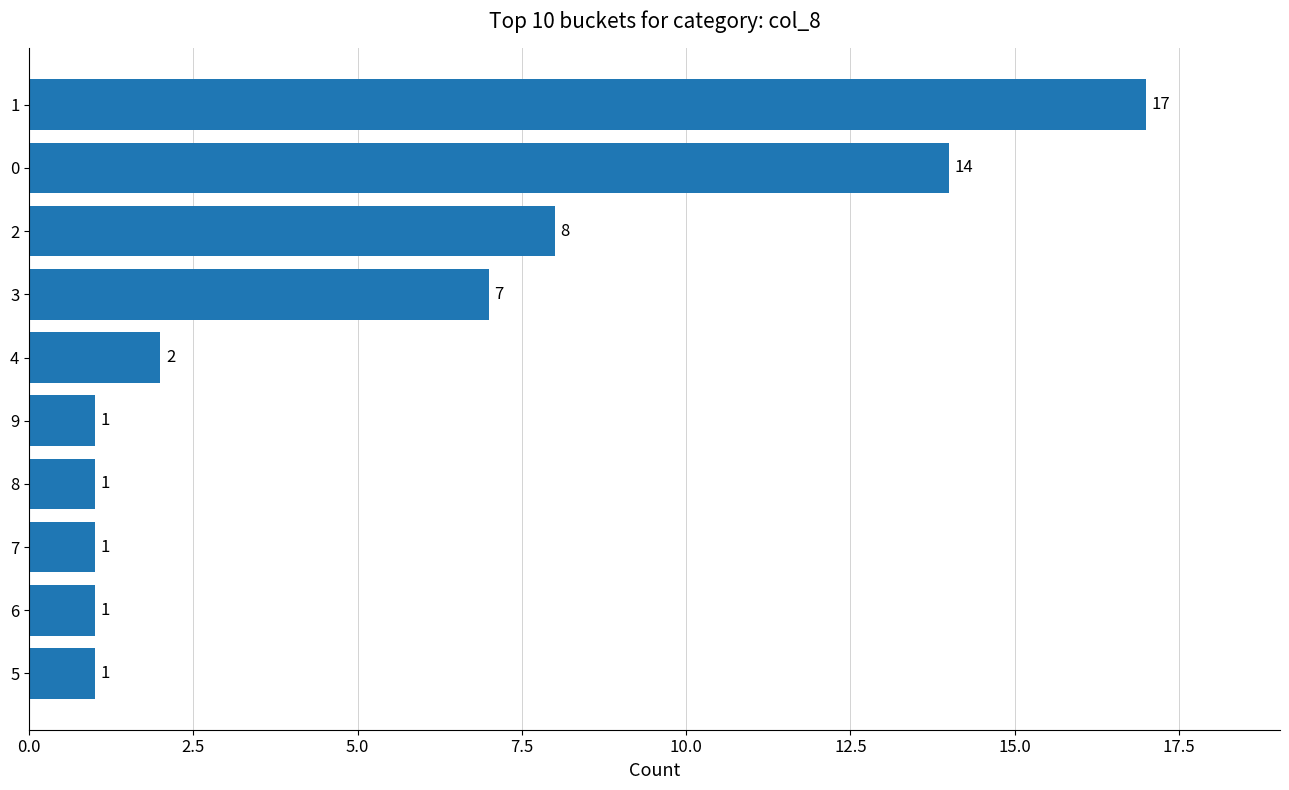

True or false: the data shows 2 at 6.

False